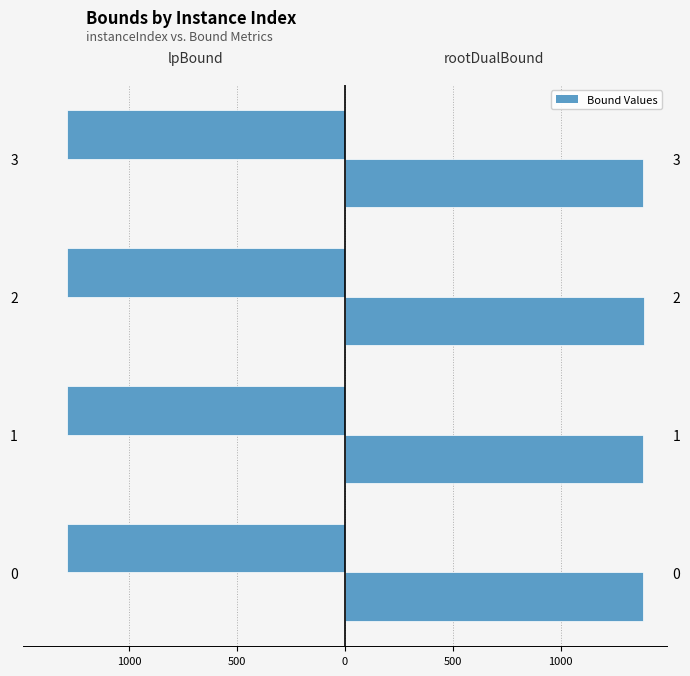

How many lpBound values are between -1288 and -1287?

2